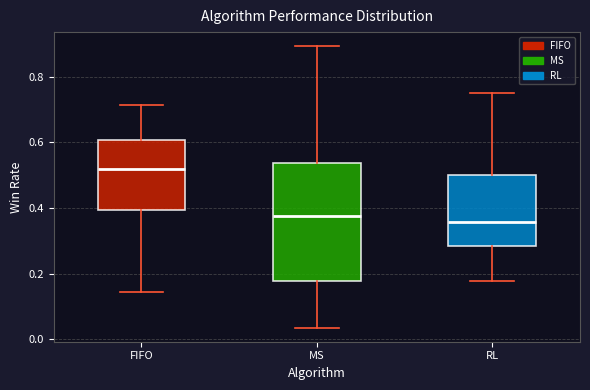

Comparing the boxes themselves (not the whiskers), which one is the tallest?

MS